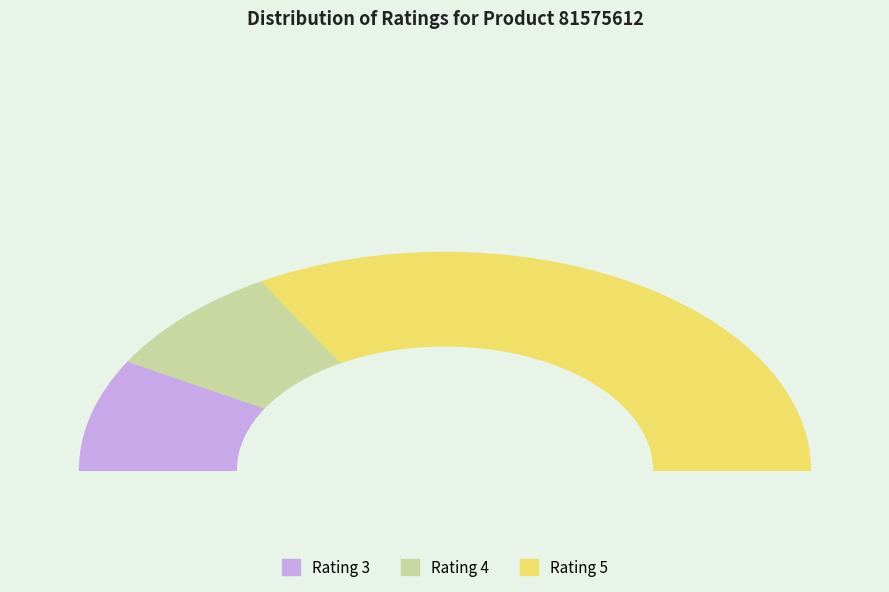

Between 4 and 1, which is larger?

4